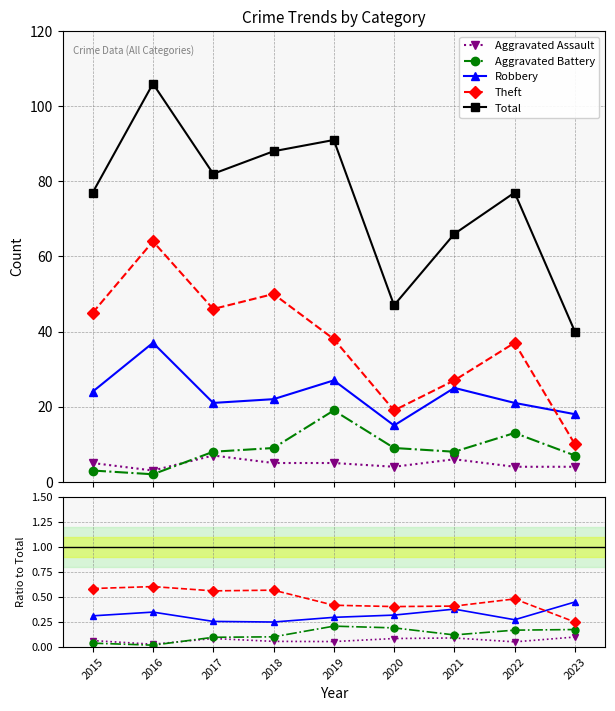

What is the difference between the maximum and minimum values in the Aggravated Battery series?

0.2